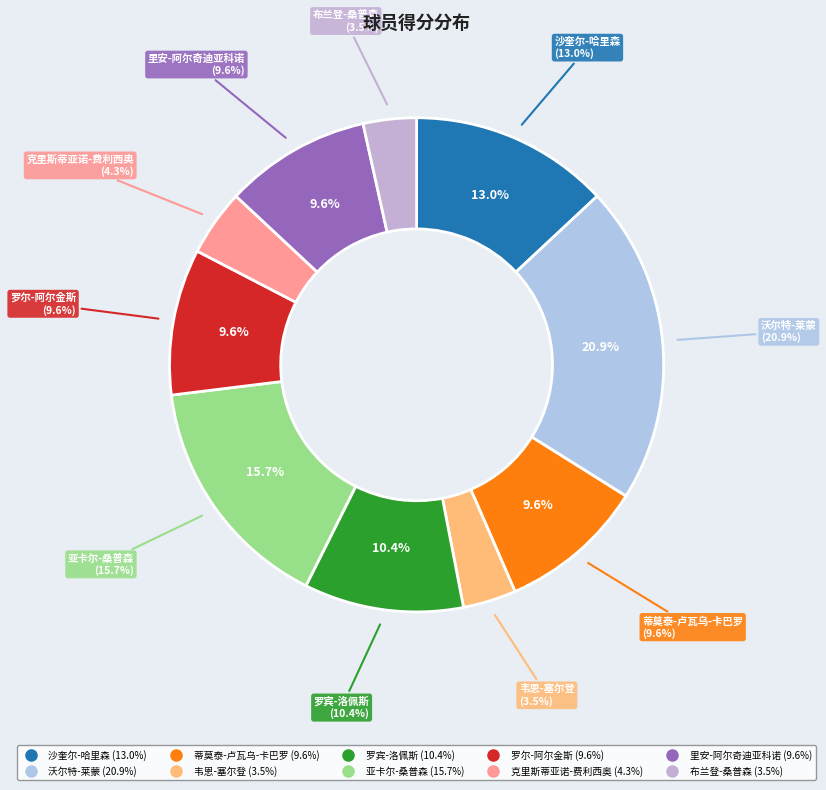

Is it true that 克里斯蒂亚诺-费利西奥 is 1% of the pie?

False